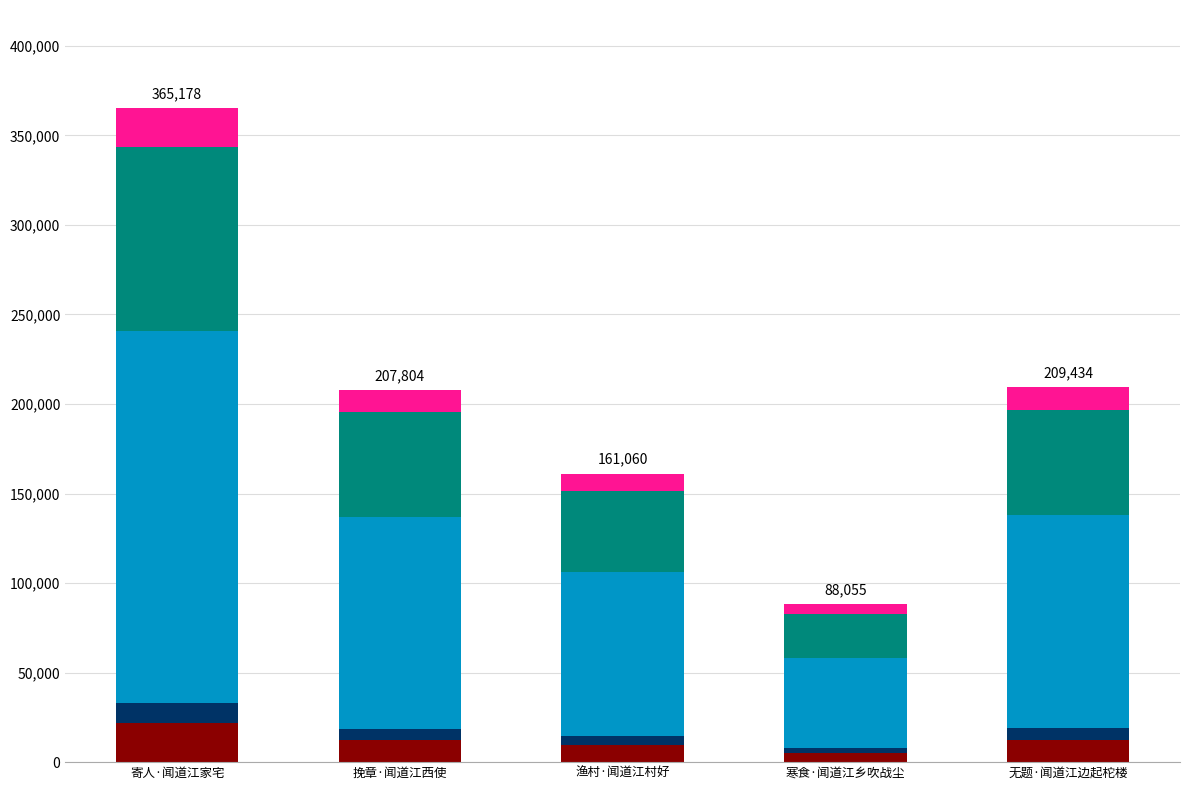

How many data points does each series have?

5